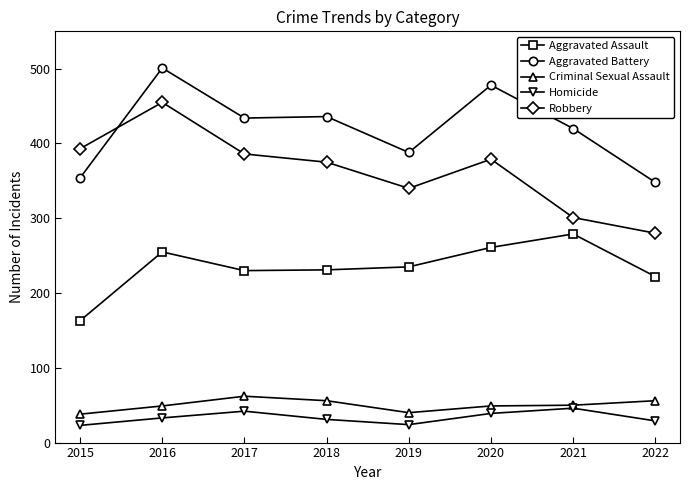

True or false: Aggravated Assault has more than 1 interior local peaks.

True